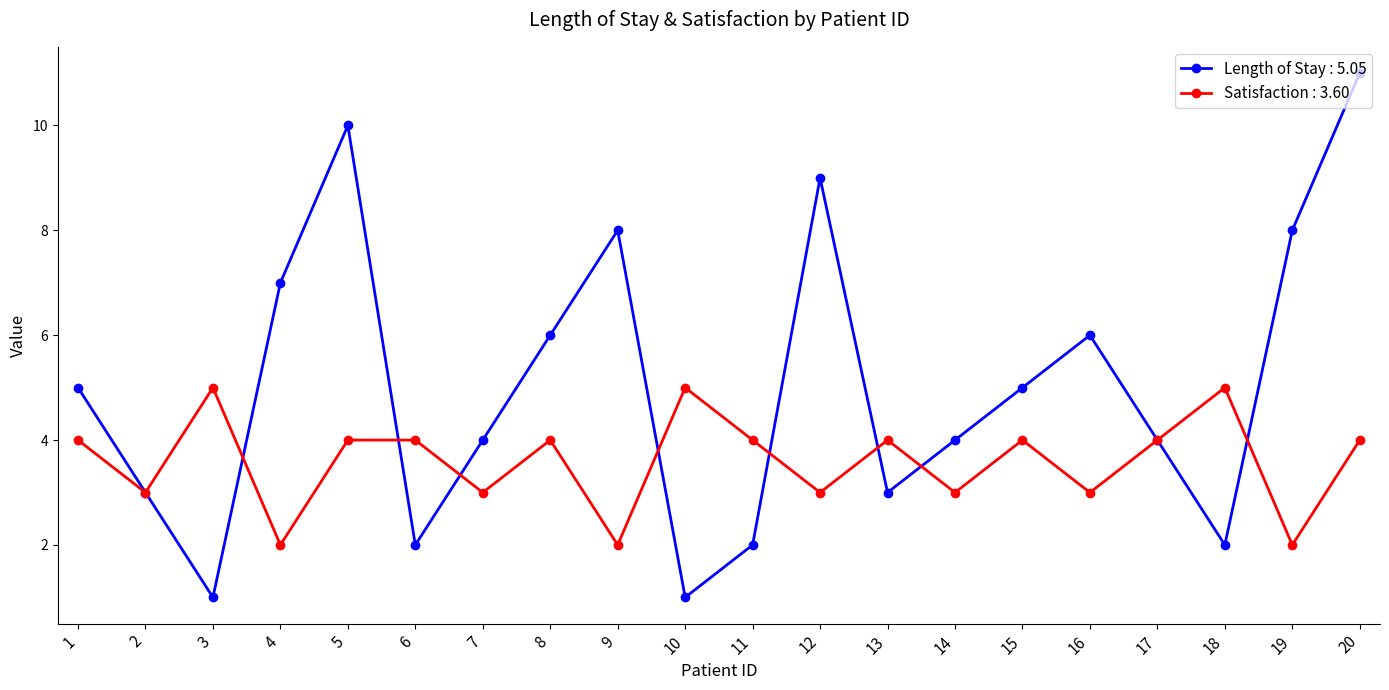

List the series in order of their peak value, lowest first.

Satisfaction : 3.60, Length of Stay : 5.05